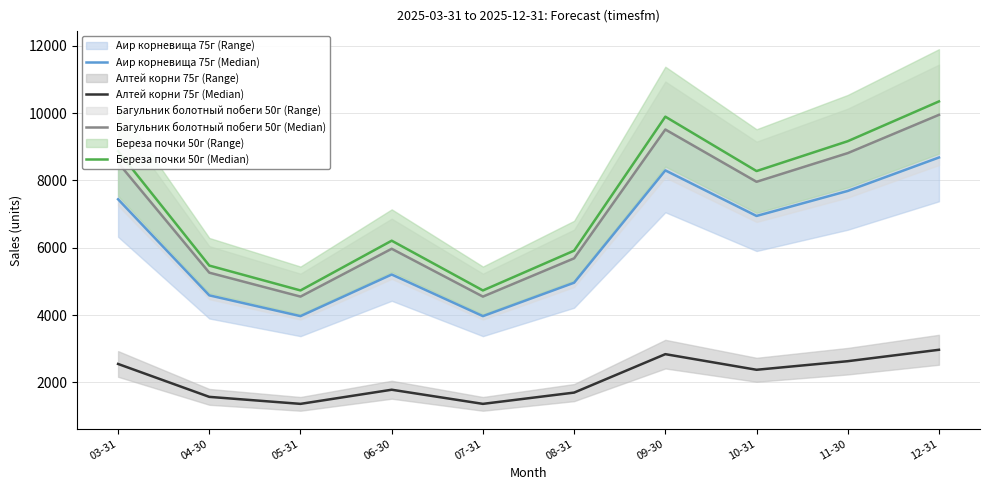

Reading right to left, extract all data points from this chart.

Аир корневища 75г (Median): 8680	7686	6943	8297	4960	3967	5203	3967	4584	7439
Алтей корни 75г (Median): 2967	2628	2373	2837	1695	1360	1780	1360	1568	2546
Багульник болотный побеги 50г (Median): 9947	8810	7958	9511	5684	4547	5968	4547	5258	8526
Береза почки 50г (Median): 10346	9164	8277	9893	5912	4730	6208	4730	5469	8868